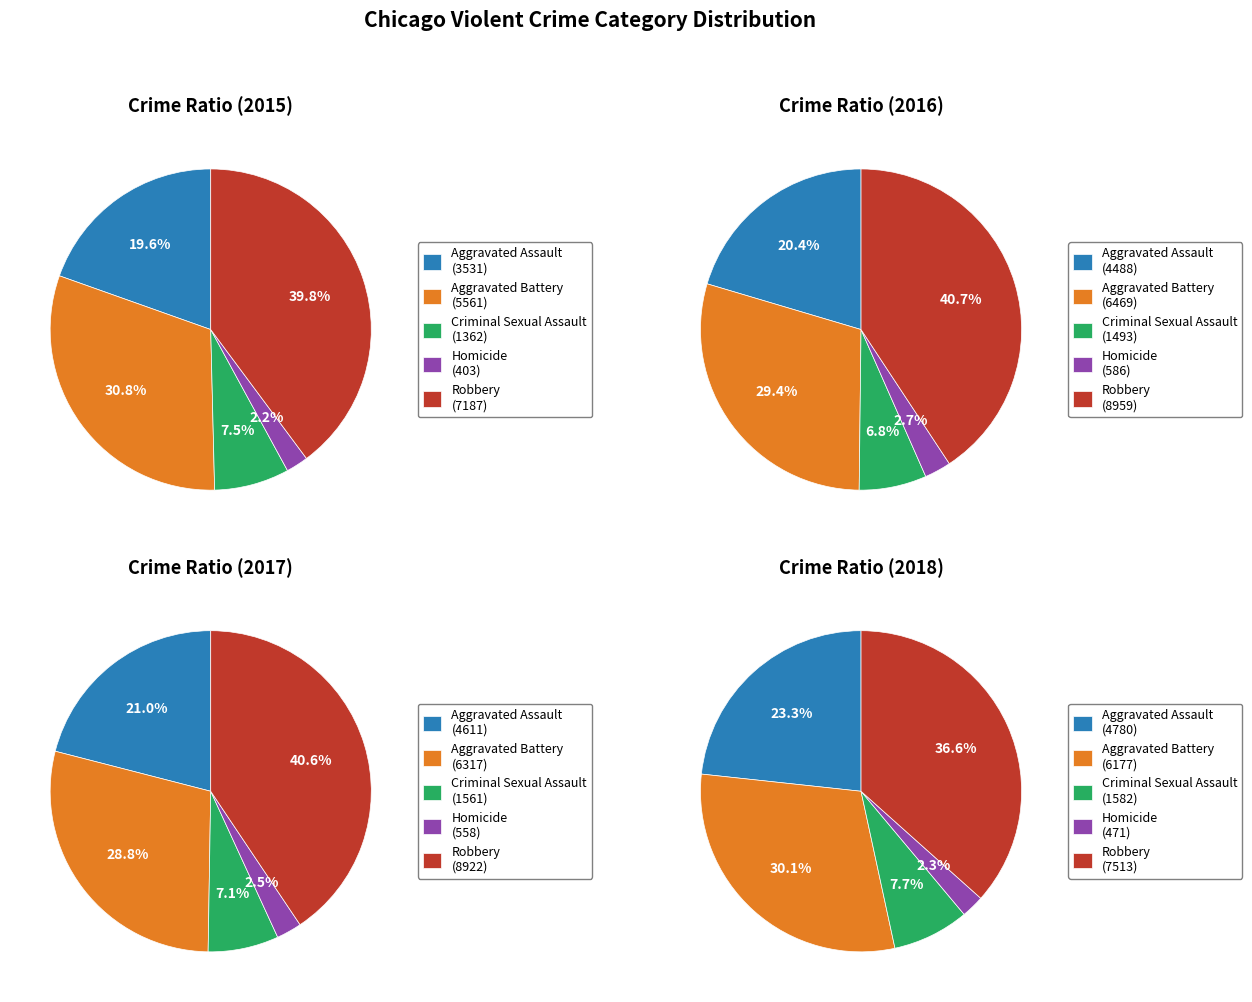

Which slice is the largest?

Robbery